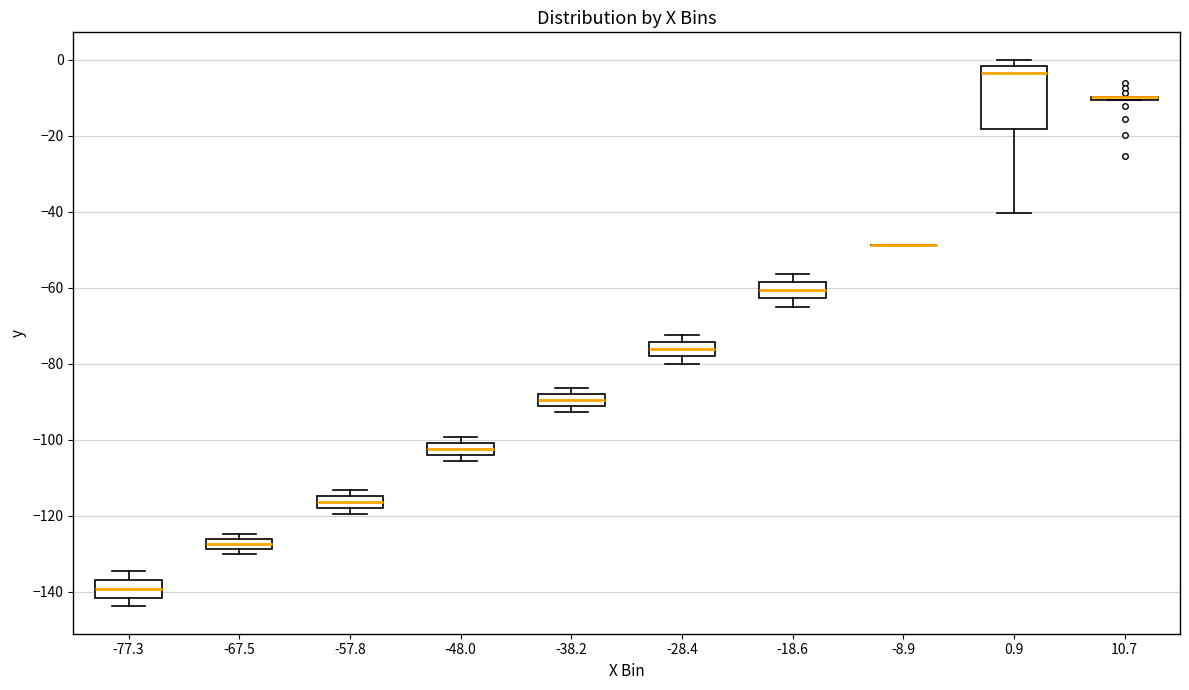

Which box is the tallest, from its lower edge to its upper edge?

0.9